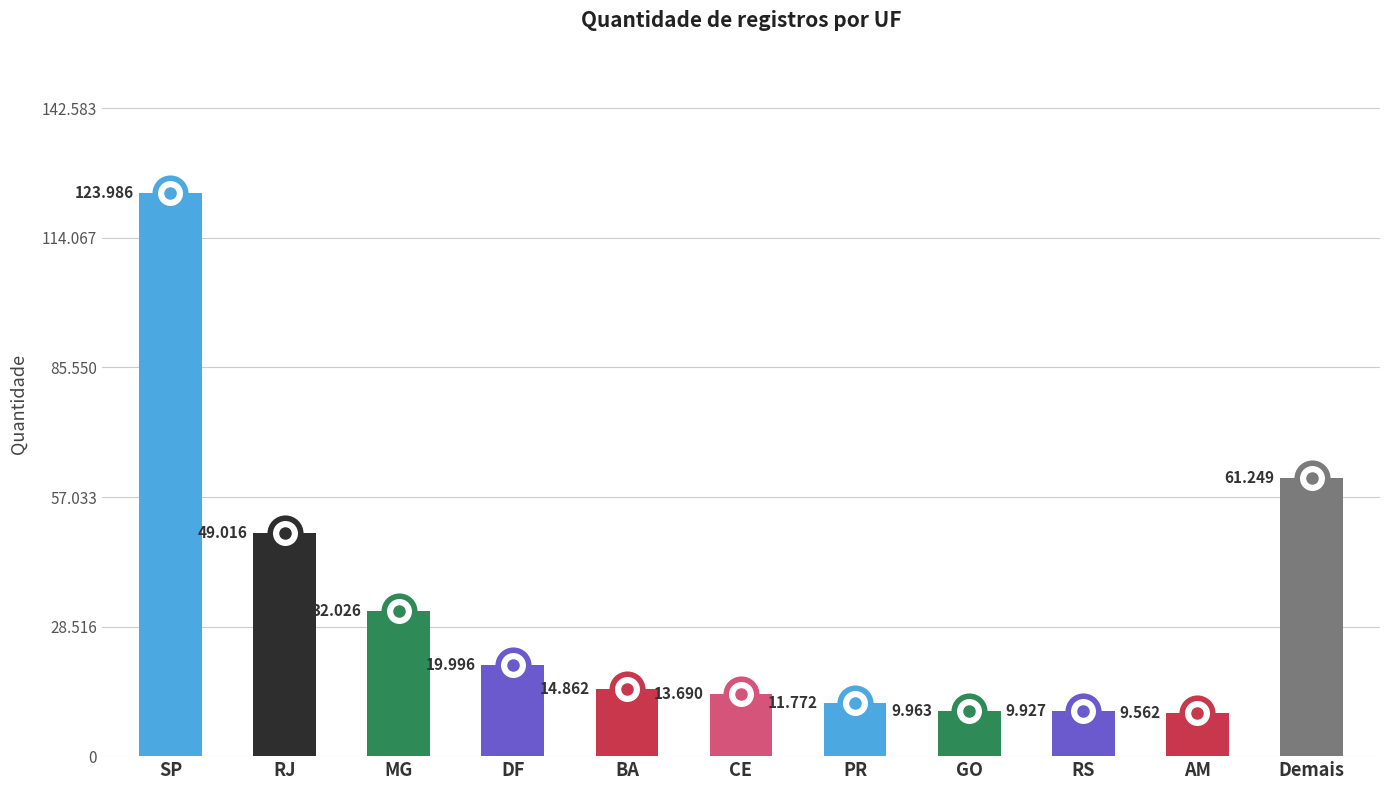

List the labels in order of value, smallest first.

AM, RS, GO, PR, CE, BA, DF, MG, RJ, Demais, SP